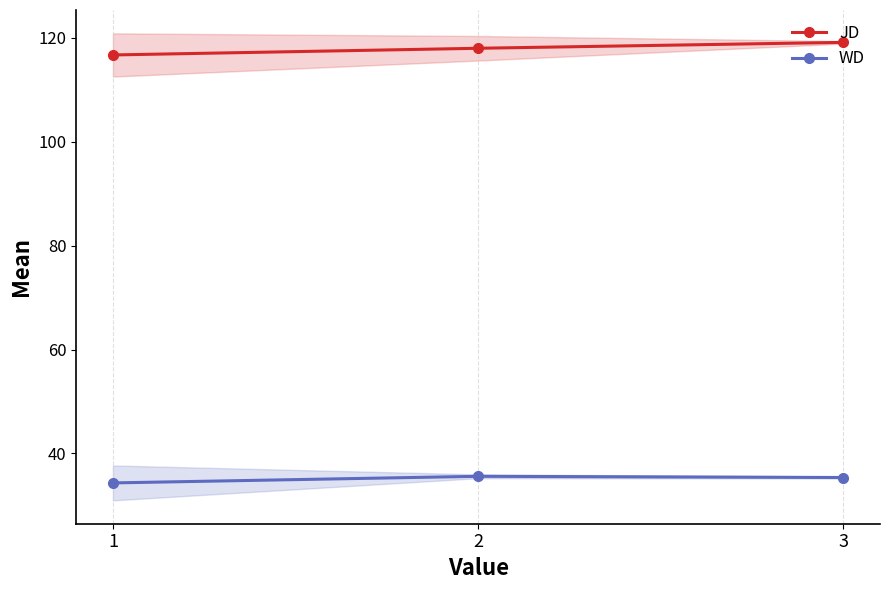

Which has a higher value, 3 or 2?

3